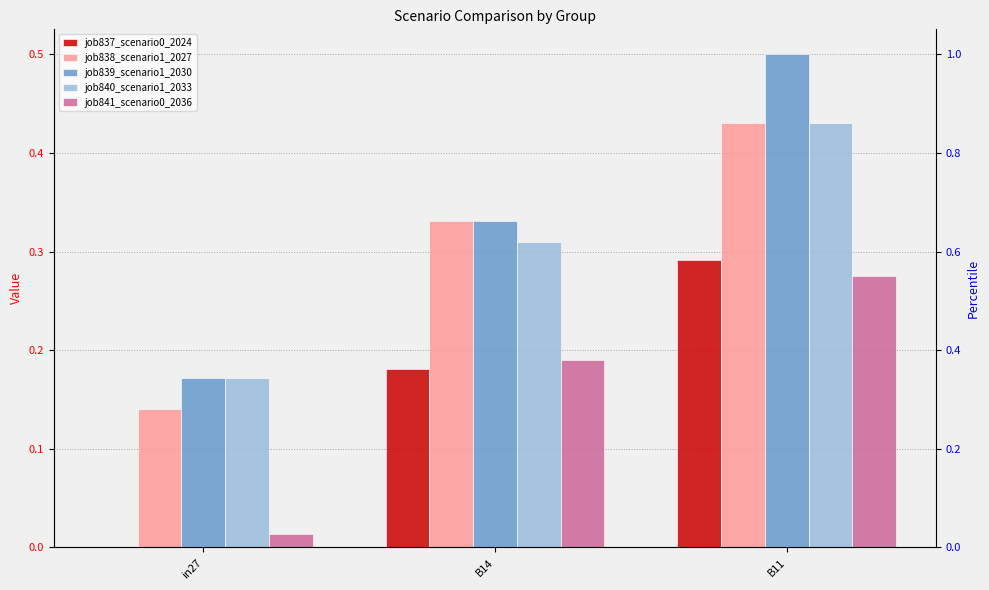

List the series in order of their peak value, lowest first.

job841_scenario0_2036, job837_scenario0_2024, job838_scenario1_2027, job840_scenario1_2033, job839_scenario1_2030